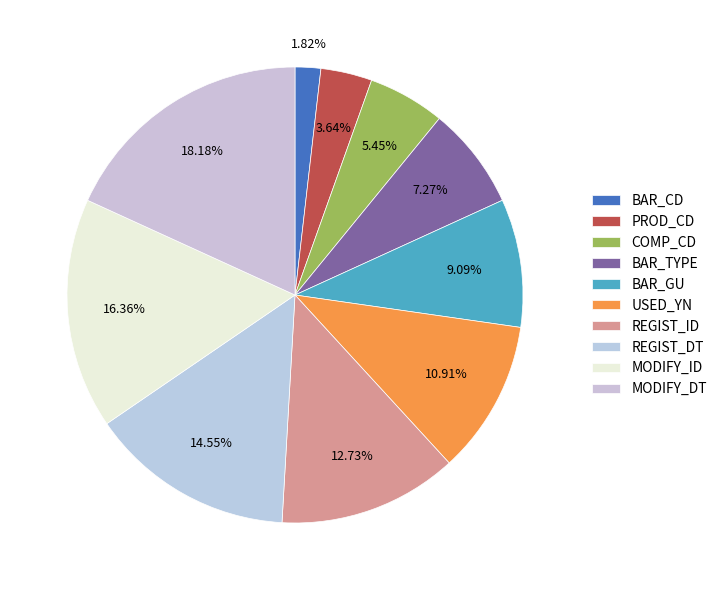

Does MODIFY_DT represent more than half of the total?

No